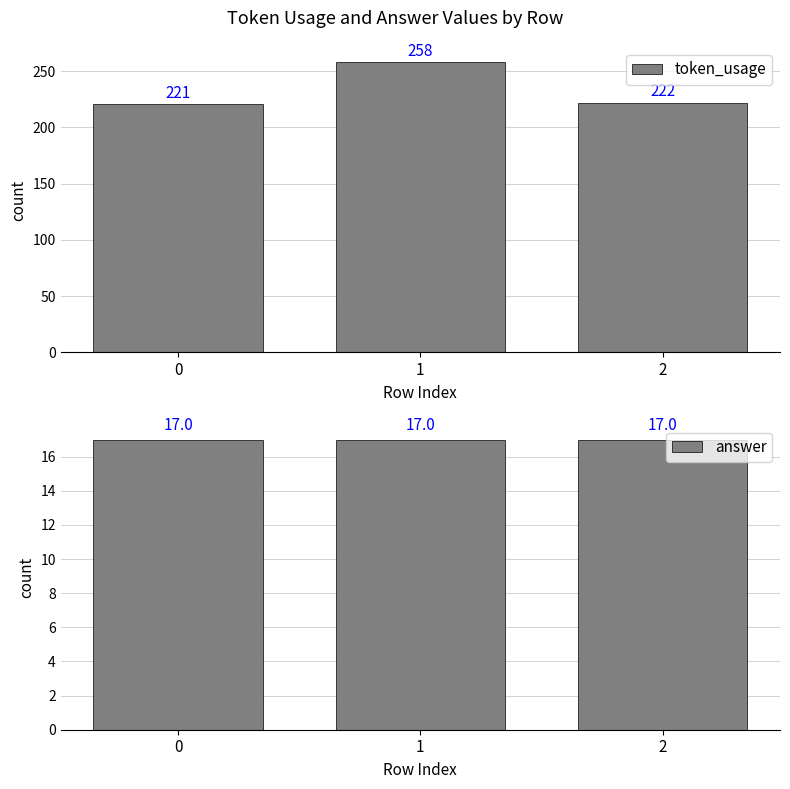

What is the total value across all series at 2?

239